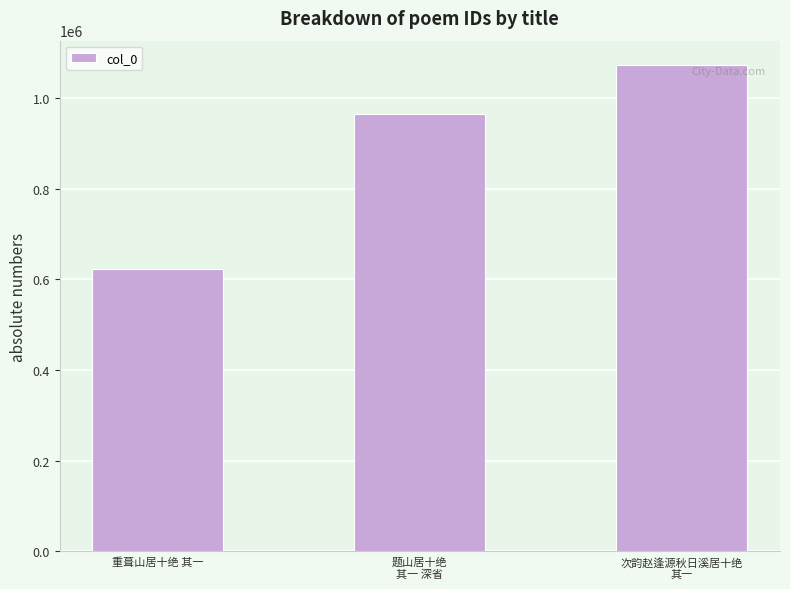

List the labels in order of value, smallest first.

重葺山居十绝 其一, 题山居十绝
其一 深省, 次韵赵逢源秋日溪居十绝
其一